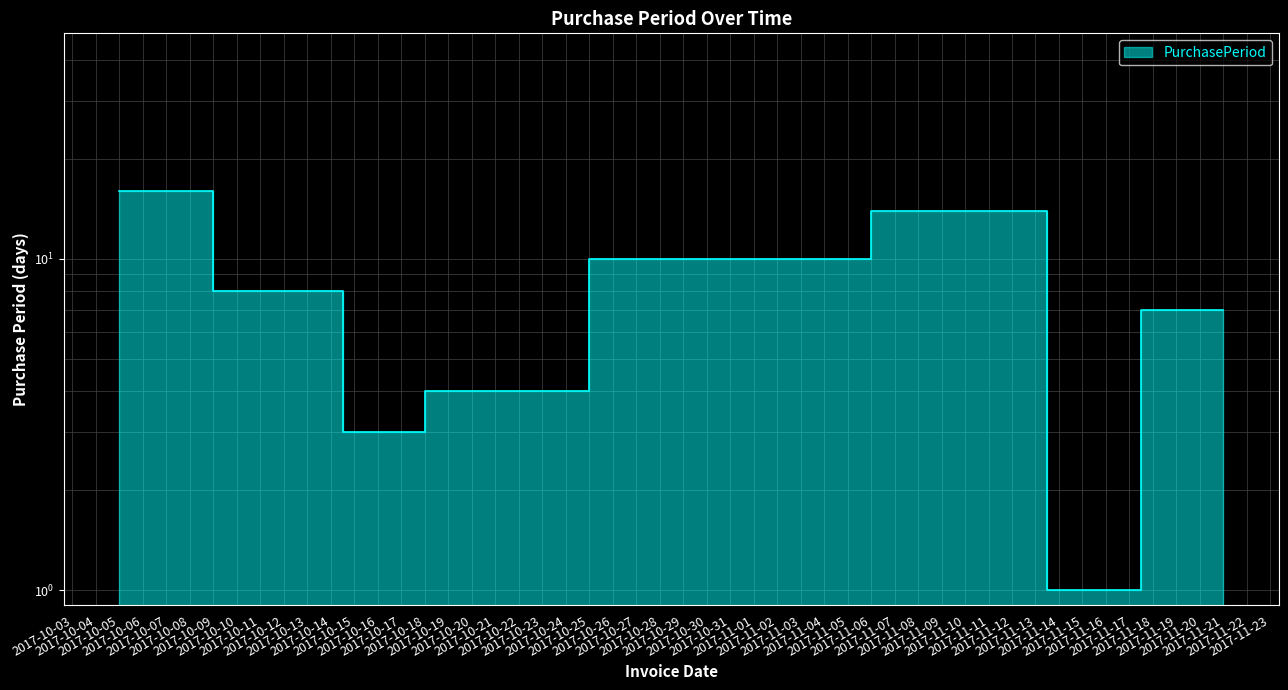

What is the difference between the values at 2017-10-13 and 2017-10-05?

8